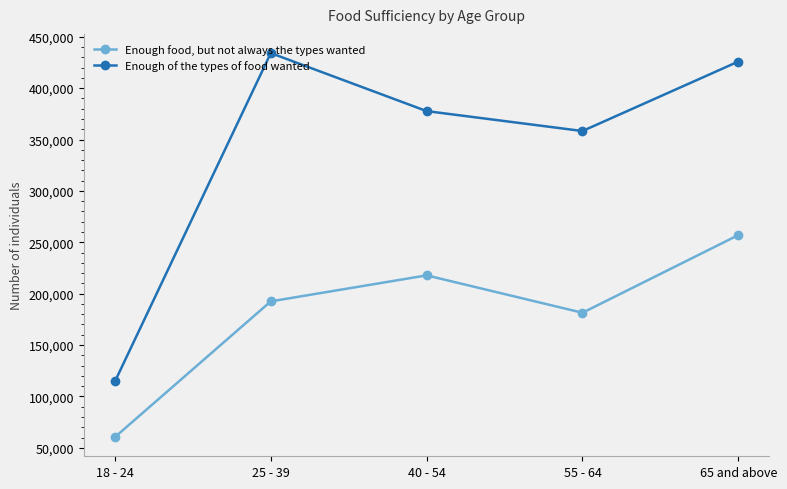

True or false: Enough food, but not always the types wanted has a value of 192501 at 25 - 39.

True